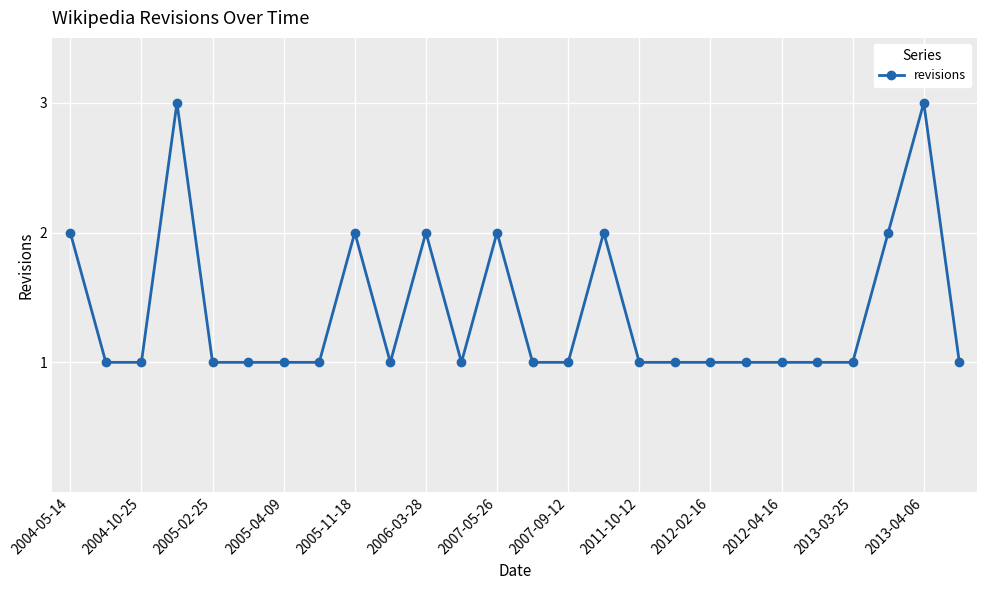

What is the value of the 25th point from the left?

3